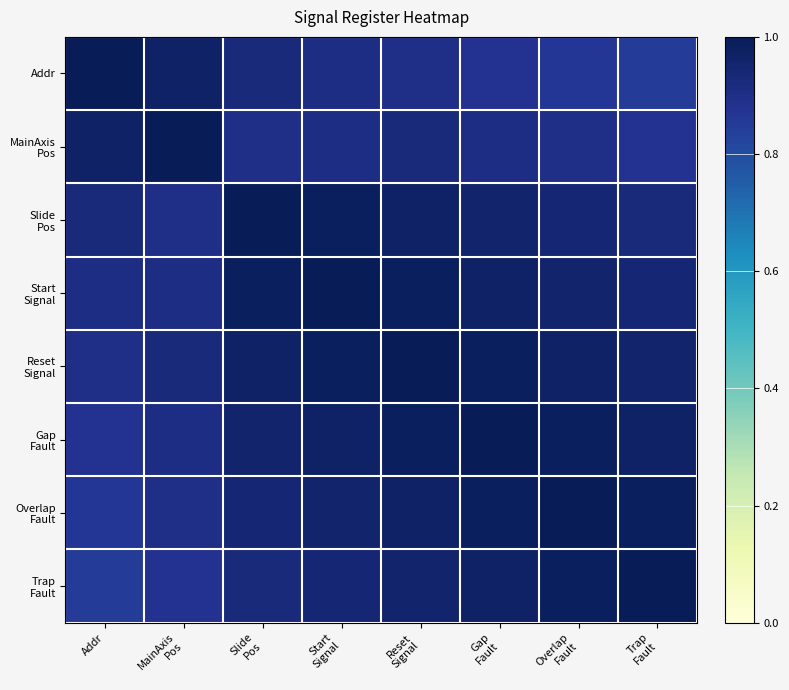

How many distinct data groups are displayed?

8